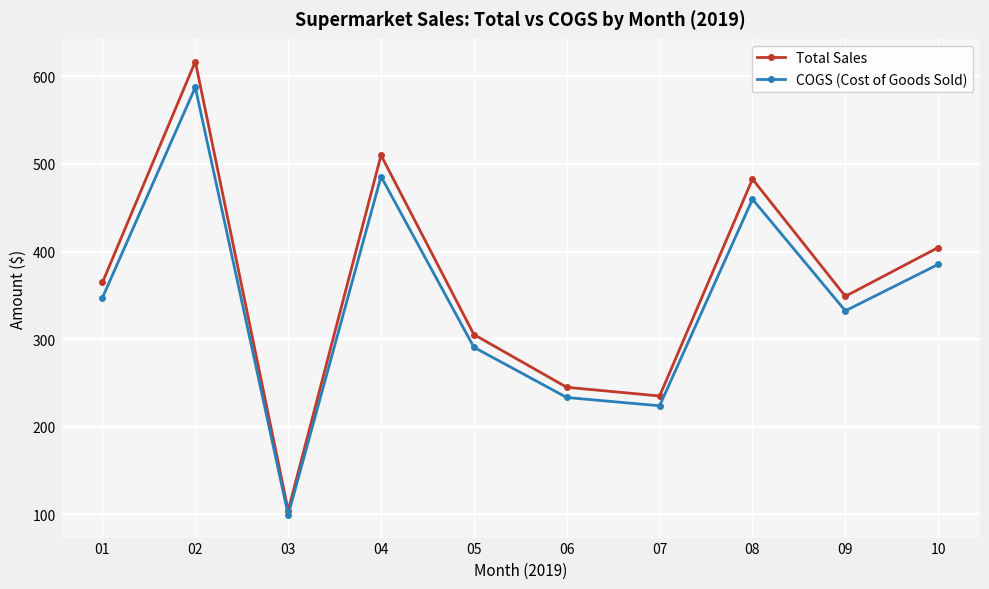

Which series changed the most between 05 and 08?

Total Sales